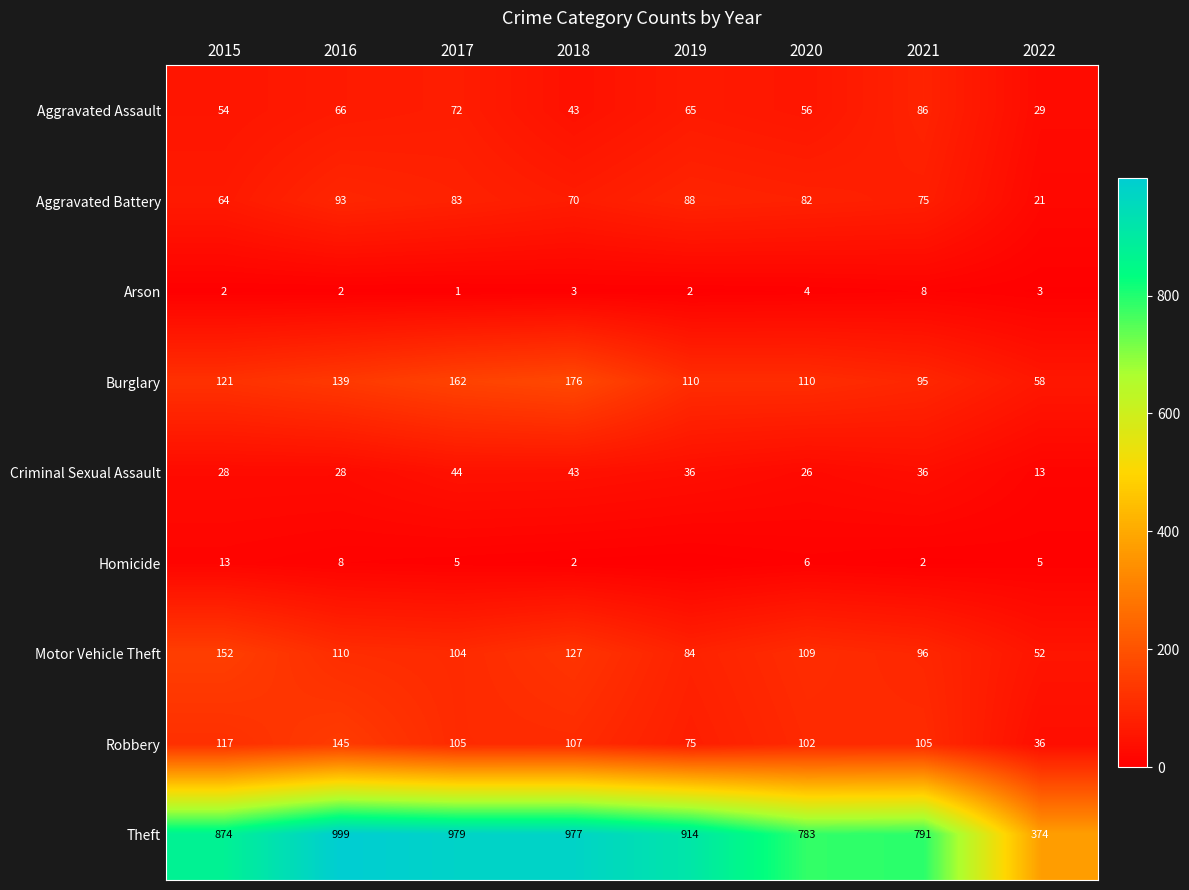

What is the sum of the Aggravated Assault values at 2016 and 2022?

95